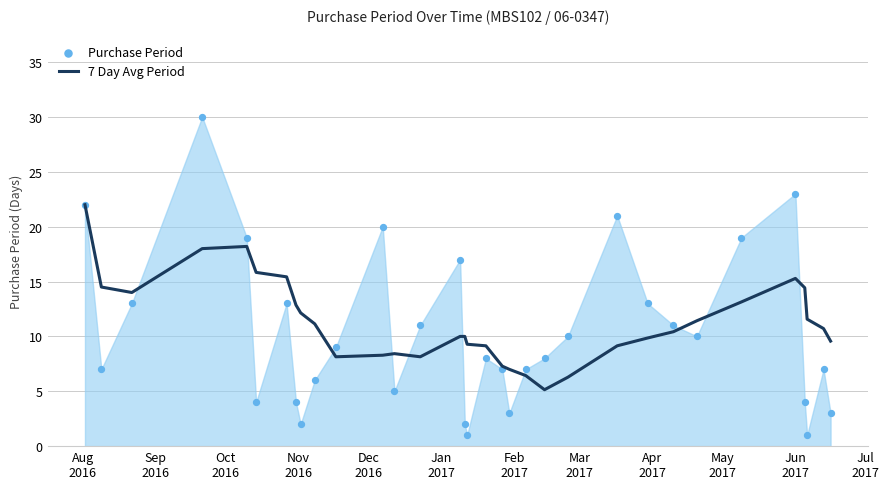

What is the minimum value for 7 Day Avg Period?

5.1